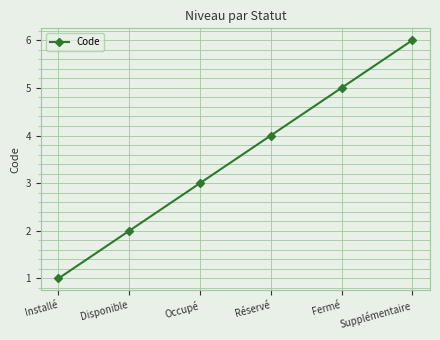

Is it true that the value at Occupé is 1?

False